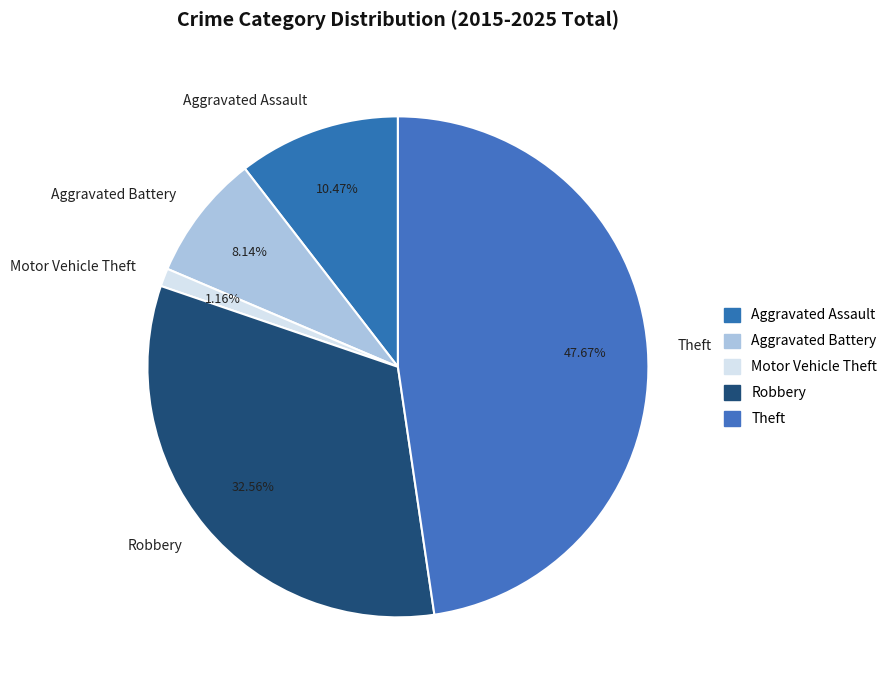

Combined, what portion of the pie is Theft and Motor Vehicle Theft?

48.8%